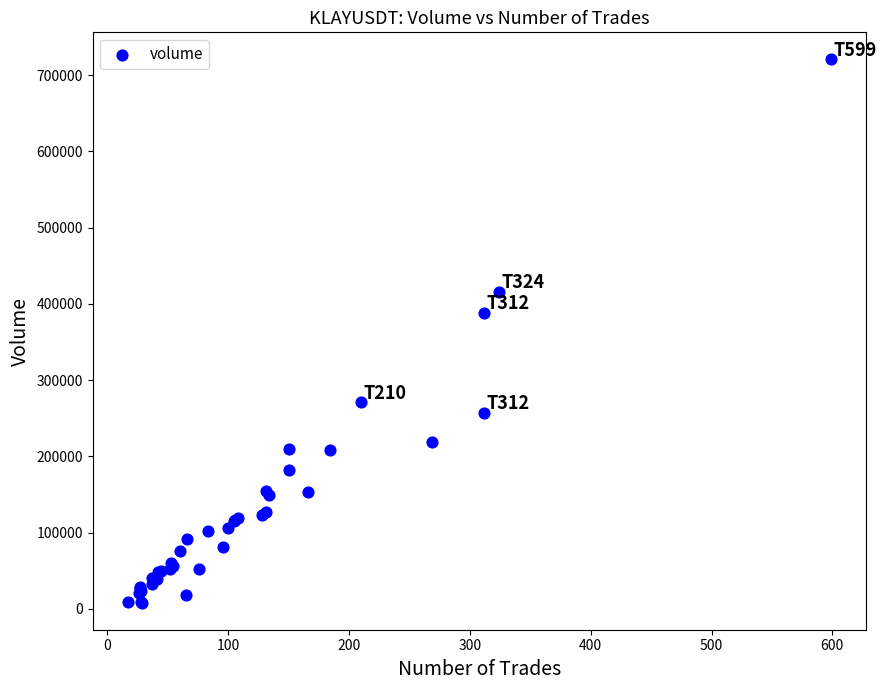

What Y value in the scatter plot is closest to 364456?

387990.5